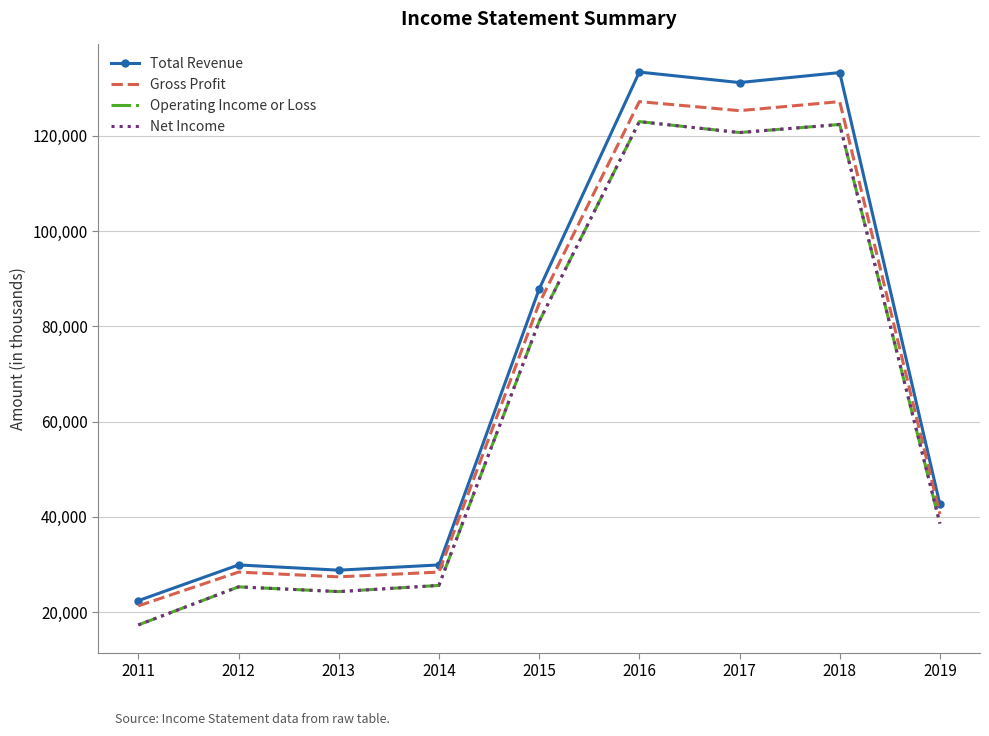

True or false: Total Revenue has a value of 194079 at 2017.

False